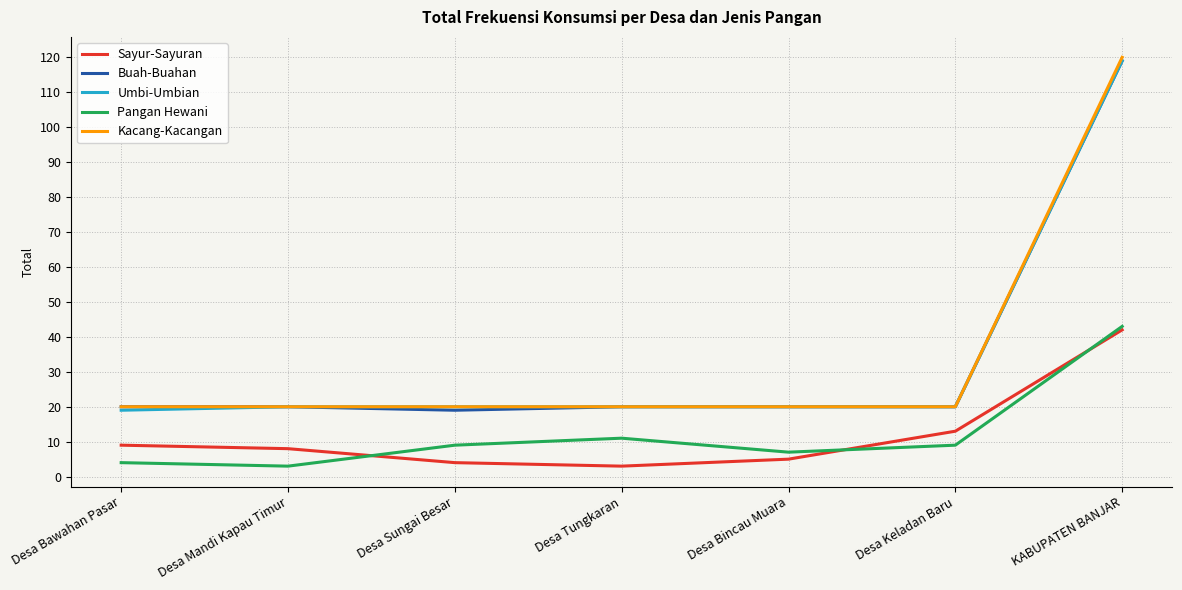

What is the spread (max minus min) of values at Desa Sungai Besar?

16